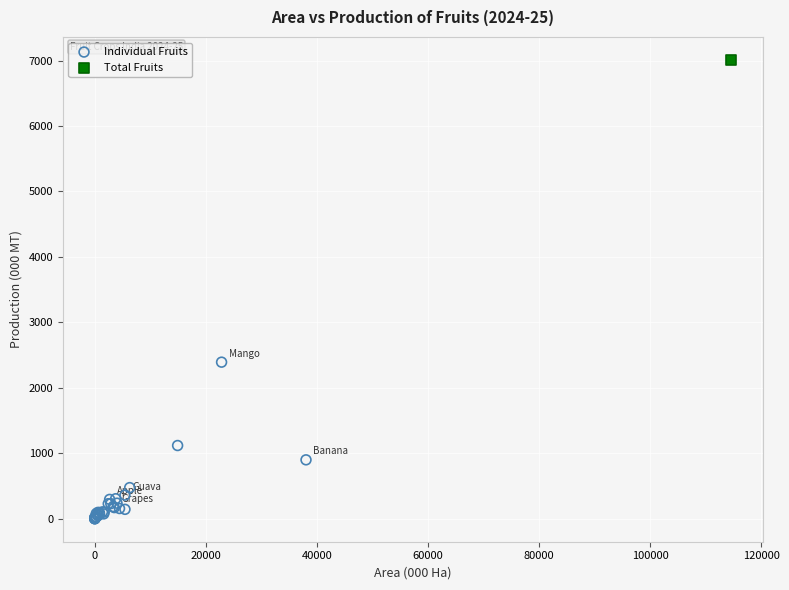

What are all the series names shown in the legend?

Individual Fruits, Total Fruits